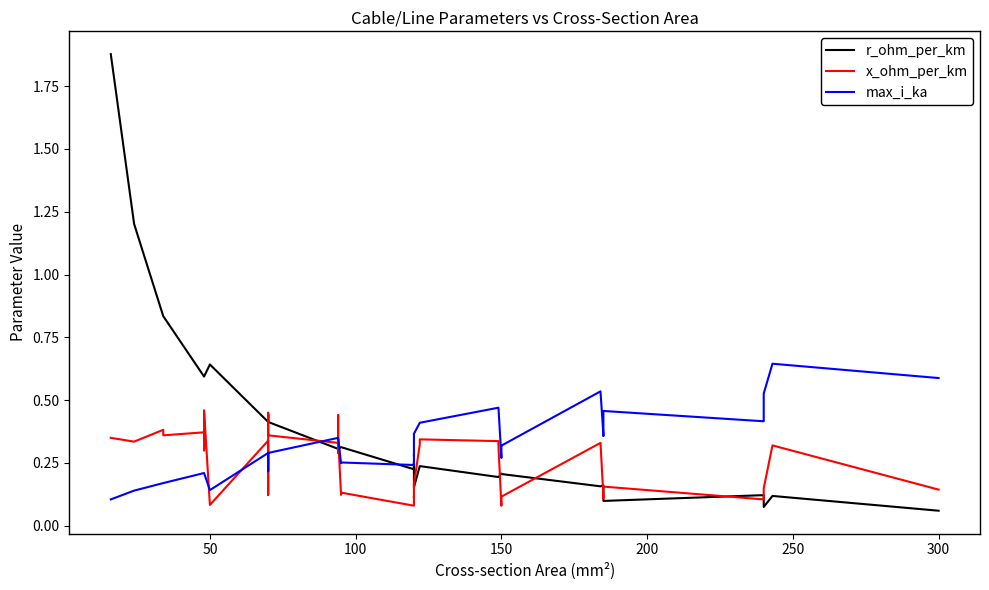

What is the average value of the x_ohm_per_km series?

0.2